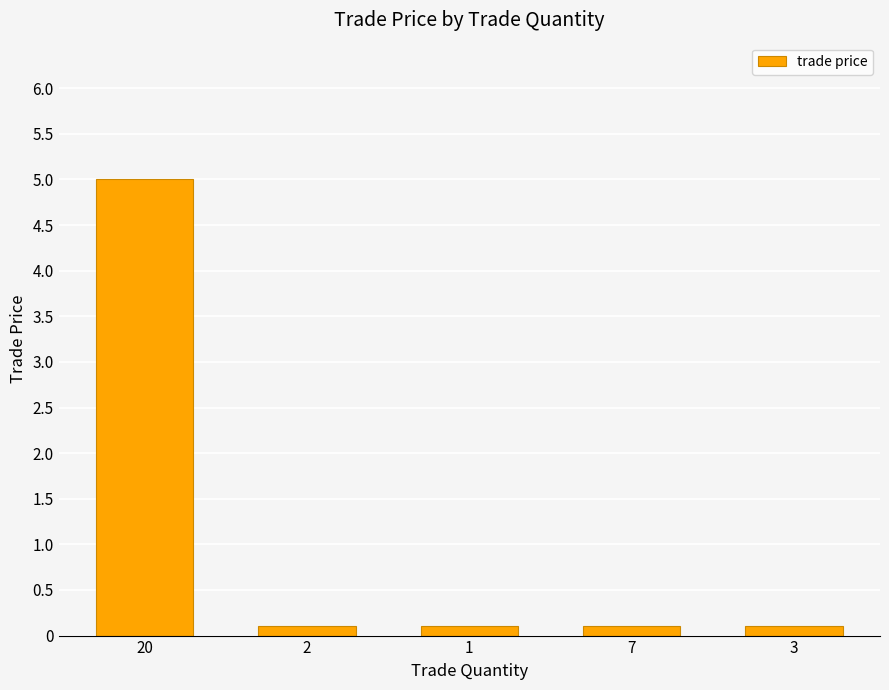

What is the difference between the maximum and second lowest values?

4.9